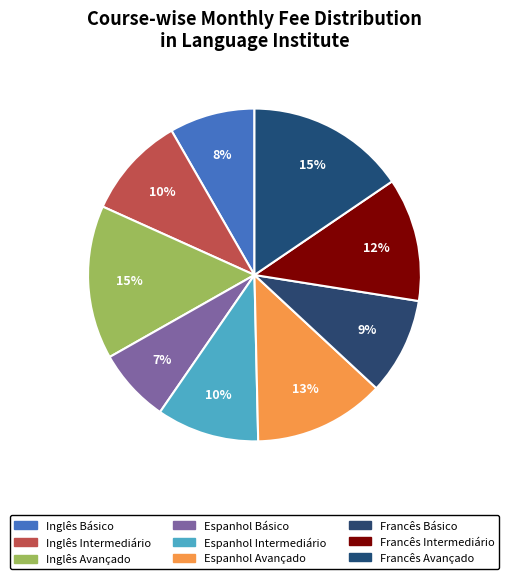

Does Francês Intermediário account for over 50% of the chart?

No